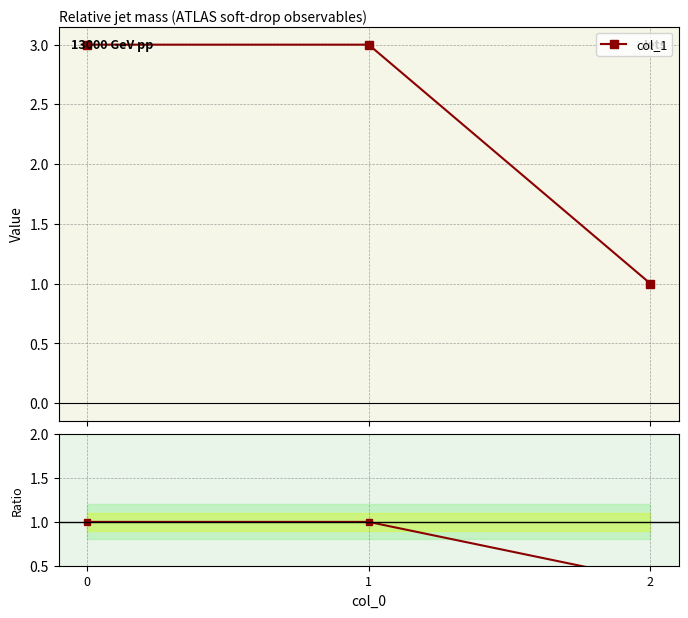

Is it true that Ratio equals 1.5 at 1?

False